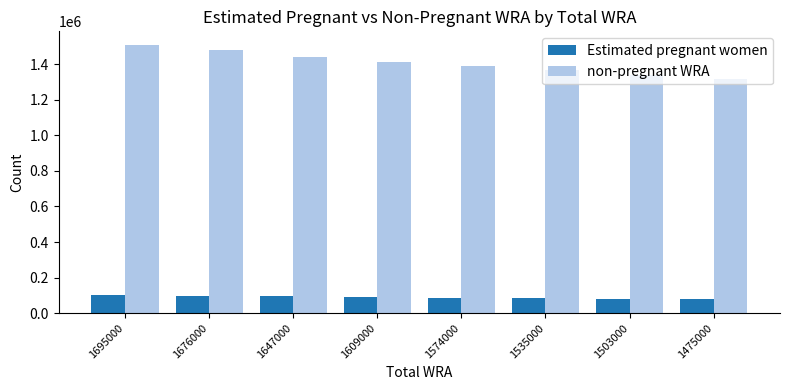

True or false: non-pregnant WRA has a value of 362932.5 at 1647000.

False